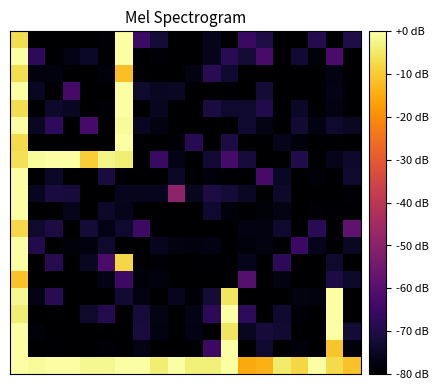

Reading left to right, transcribe all the data shown in this chart.

row_0: 0=-6.7	1=-80.0	2=-80.0	3=-80.0	4=-80.0	5=-78.8	6=0.0	7=-65.0	8=-72.4	9=-80.0	10=-80.0	11=-76.1	12=-80.0	13=-65.3	14=-70.6	15=-80.0	16=-80.0	17=-69.2	18=-80.0	19=-70.1
row_1: 0=0.0	1=-67.7	2=-80.0	3=-76.8	4=-74.5	5=-80.0	6=0.0	7=-79.9	8=-79.2	9=-80.0	10=-79.8	11=-76.0	12=-68.4	13=-72.3	14=-62.8	15=-80.0	16=-73.0	17=-78.5	18=-62.5	19=-80.0
row_2: 0=-6.6	1=-78.1	2=-78.0	3=-80.0	4=-80.0	5=-78.1	6=-11.6	7=-80.0	8=-80.0	9=-80.0	10=-77.5	11=-68.2	12=-73.1	13=-80.0	14=-80.0	15=-80.0	16=-80.0	17=-80.0	18=-77.4	19=-80.0
row_3: 0=0.0	1=-75.2	2=-80.0	3=-63.3	4=-80.0	5=-80.0	6=0.0	7=-73.7	8=-75.0	9=-75.0	10=-80.0	11=-80.0	12=-79.4	13=-80.0	14=-72.2	15=-80.0	16=-80.0	17=-80.0	18=-76.7	19=-80.0
row_4: 0=-6.6	1=-80.0	2=-74.0	3=-75.1	4=-80.0	5=-79.1	6=0.0	7=-80.0	8=-75.6	9=-80.0	10=-80.0	11=-71.2	12=-73.4	13=-73.5	14=-69.6	15=-79.8	16=-74.5	17=-80.0	18=-77.4	19=-80.0
row_5: 0=0.0	1=-74.7	2=-67.3	3=-80.0	4=-62.9	5=-80.0	6=-1.2	7=-75.3	8=-77.8	9=-80.0	10=-80.0	11=-80.0	12=-80.0	13=-73.2	14=-77.1	15=-80.0	16=-72.8	17=-77.5	18=-73.5	19=-75.0
row_6: 0=-7.4	1=-80.0	2=-80.0	3=-80.0	4=-80.0	5=-80.0	6=0.0	7=-80.0	8=-80.0	9=-79.0	10=-68.5	11=-80.0	12=-70.7	13=-79.9	14=-80.0	15=-76.3	16=-78.4	17=-80.0	18=-79.4	19=-80.0
row_7: 0=-6.3	1=-0.9	2=0.0	3=0.0	4=-9.6	5=-2.7	6=-3.8	7=-80.0	8=-65.9	9=-76.8	10=-80.0	11=-72.7	12=-63.0	13=-71.7	14=-80.0	15=-80.0	16=-69.9	17=-80.0	18=-76.4	19=-73.8
row_8: 0=0.0	1=-80.0	2=-74.5	3=-80.0	4=-80.0	5=-71.3	6=-79.5	7=-80.0	8=-80.0	9=-74.6	10=-80.0	11=-78.3	12=-79.6	13=-80.0	14=-62.8	15=-74.9	16=-80.0	17=-78.5	18=-80.0	19=-73.2
row_9: 0=0.0	1=-75.5	2=-71.3	3=-71.6	4=-80.0	5=-80.0	6=-75.9	7=-75.9	8=-75.9	9=-49.2	10=-75.4	11=-70.9	12=-72.4	13=-74.8	14=-80.0	15=-73.9	16=-80.0	17=-80.0	18=-80.0	19=-79.3
row_10: 0=0.0	1=-80.0	2=-80.0	3=-76.1	4=-80.0	5=-74.3	6=-76.2	7=-80.0	8=-80.0	9=-80.0	10=-80.0	11=-73.1	12=-78.3	13=-80.0	14=-78.6	15=-76.9	16=-80.0	17=-78.8	18=-79.5	19=-80.0
row_11: 0=-7.8	1=-73.7	2=-70.7	3=-80.0	4=-72.3	5=-76.7	6=-73.4	7=-64.8	8=-80.0	9=-80.0	10=-80.0	11=-80.0	12=-80.0	13=-77.3	14=-77.8	15=-73.4	16=-79.9	17=-68.4	18=-80.0	19=-58.2
row_12: 0=0.0	1=-69.5	2=-80.0	3=-78.5	4=-77.9	5=-73.7	6=-80.0	7=-80.0	8=-75.8	9=-77.6	10=-78.0	11=-77.2	12=-80.0	13=-78.1	14=-77.7	15=-80.0	16=-65.1	17=-76.2	18=-80.0	19=-74.7
row_13: 0=0.0	1=-80.0	2=-68.8	3=-80.0	4=-75.3	5=-62.5	6=-7.9	7=-80.0	8=-79.2	9=-80.0	10=-80.0	11=-79.5	12=-80.0	13=-76.2	14=-80.0	15=-67.6	16=-80.0	17=-80.0	18=-73.5	19=-80.0
row_14: 0=-11.3	1=-80.0	2=-80.0	3=-80.0	4=-80.0	5=-76.8	6=-64.9	7=-78.6	8=-77.9	9=-80.0	10=-80.0	11=-80.0	12=-79.5	13=-60.3	14=-80.0	15=-77.6	16=-80.0	17=-80.0	18=-70.9	19=-74.0
row_15: 0=-1.8	1=-77.1	2=-68.2	3=-80.0	4=-80.0	5=-80.0	6=-72.7	7=-77.4	8=-80.0	9=-75.9	10=-79.2	11=-72.3	12=-5.6	13=-80.0	14=-80.0	15=-80.0	16=-77.6	17=-77.9	18=0.0	19=-80.0
row_16: 0=-3.8	1=-80.0	2=-80.0	3=-80.0	4=-73.5	5=-69.2	6=-80.0	7=-72.0	8=-77.1	9=-80.0	10=-77.1	11=-67.7	12=-0.3	13=-67.5	14=-80.0	15=-73.4	16=-79.3	17=-80.0	18=0.0	19=-80.0
row_17: 0=0.0	1=-78.6	2=-80.0	3=-80.0	4=-80.0	5=-80.0	6=-80.0	7=-71.5	8=-77.3	9=-80.0	10=-77.4	11=-80.0	12=-5.4	13=-75.1	14=-71.8	15=-72.5	16=-80.0	17=-80.0	18=0.0	19=-72.2
row_18: 0=0.0	1=-80.0	2=-79.5	3=-80.0	4=-80.0	5=-79.1	6=-80.0	7=-77.0	8=-80.0	9=-80.0	10=-80.0	11=-65.2	12=-0.1	13=-80.0	14=-73.4	15=-80.0	16=-78.3	17=-80.0	18=-10.6	19=-78.4
row_19: 0=0.0	1=-1.1	2=0.0	3=0.0	4=-1.9	5=-1.9	6=0.0	7=0.0	8=-3.8	9=0.0	10=-3.7	11=-3.7	12=0.0	13=-15.3	14=-13.8	15=-4.5	16=-8.1	17=0.0	18=-7.3	19=-11.3